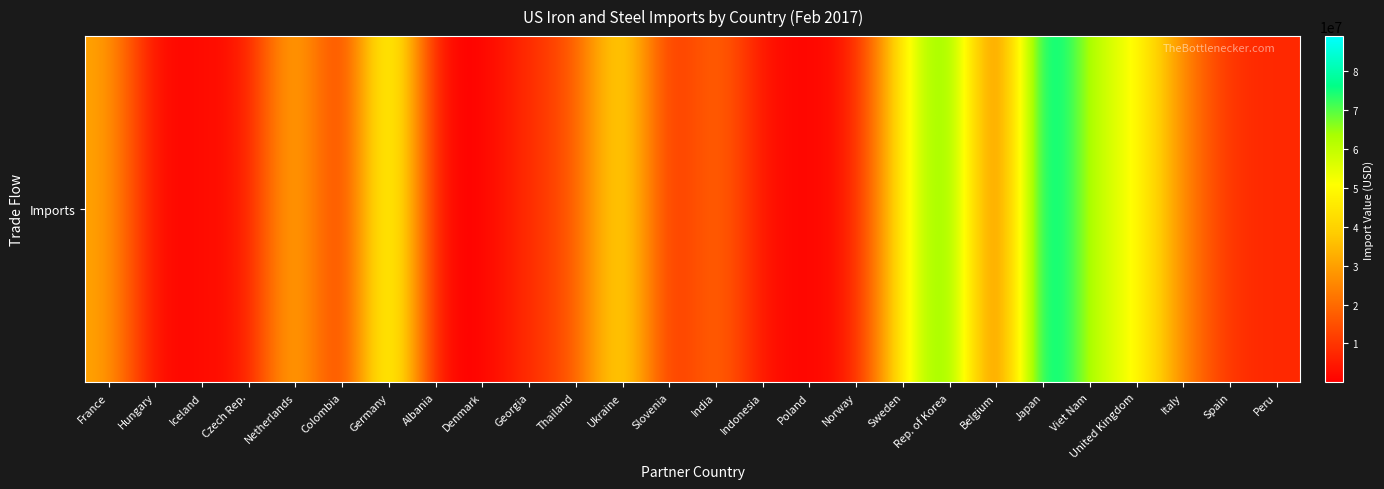

Rank the categories by value from lowest to highest.

Hungary, Denmark, Albania, Poland, Iceland, Indonesia, Colombia, Czech Rep., Norway, Slovenia, Peru, Spain, Georgia, Belgium, Thailand, India, Italy, France, Netherlands, Sweden, Ukraine, United Kingdom, Viet Nam, Germany, Rep. of Korea, Japan